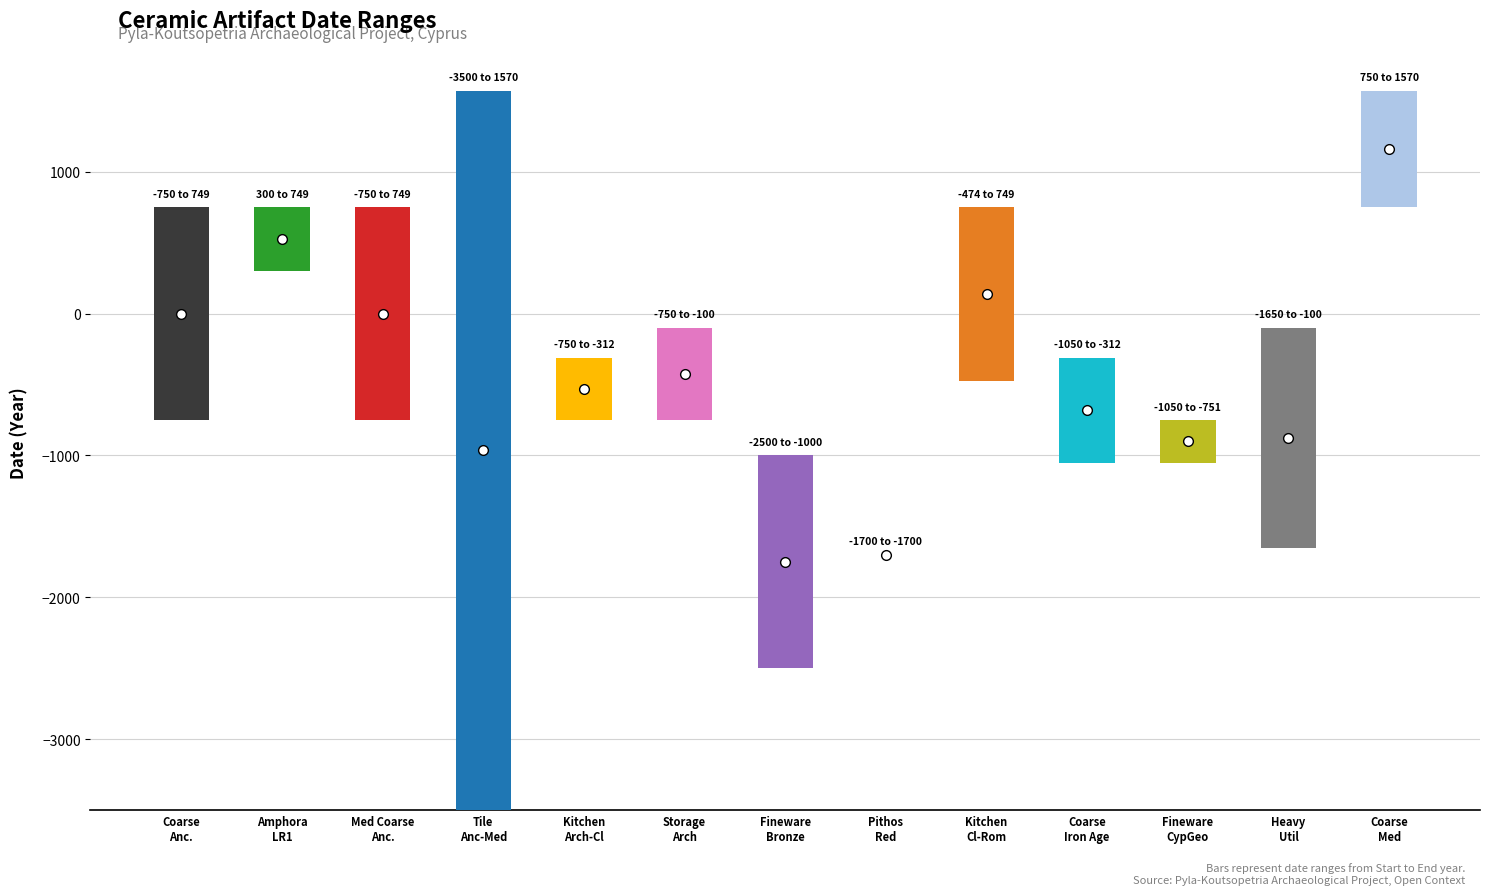

Reading right to left, transcribe all the data shown in this chart.

start: 750	-1650	-1050	-1050	-474	-1700	-2500	-750	-750	-3500	-750	300	-750
end: 1570	-100	-751	-312	749	-1700	-1000	-100	-312	1570	749	749	749